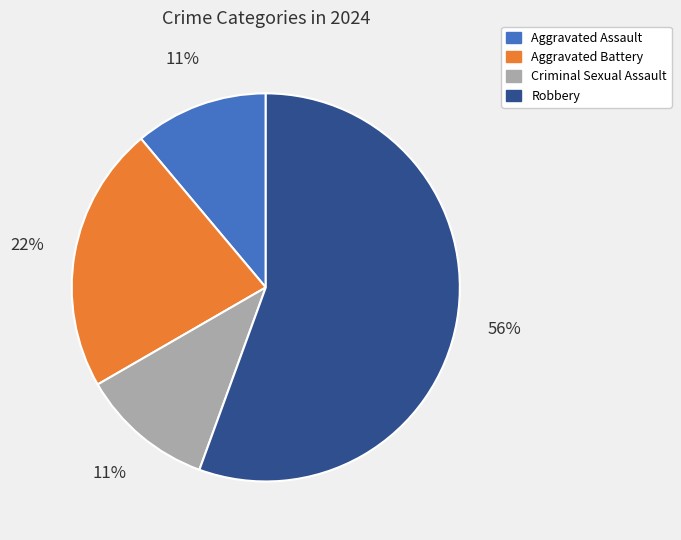

Is it true that Aggravated Battery is 35% of the pie?

False